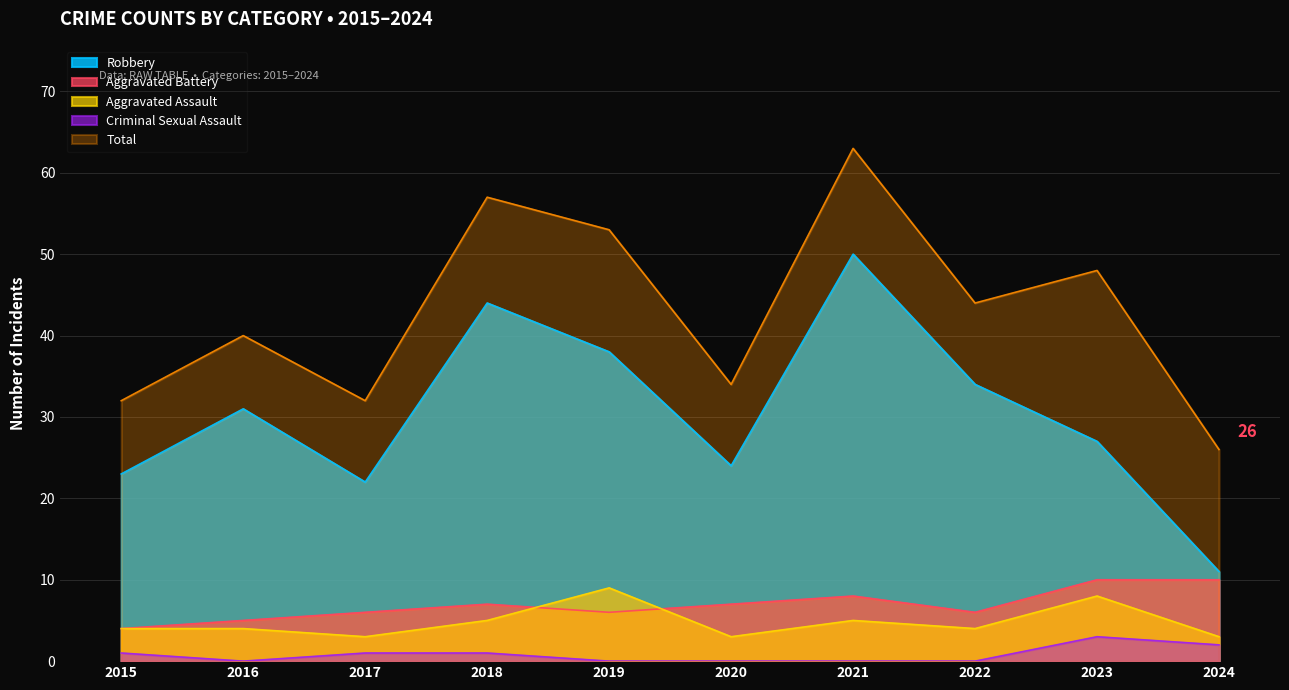

Is the value of Total at 2021 greater than the value of Aggravated Battery at 2017?

Yes